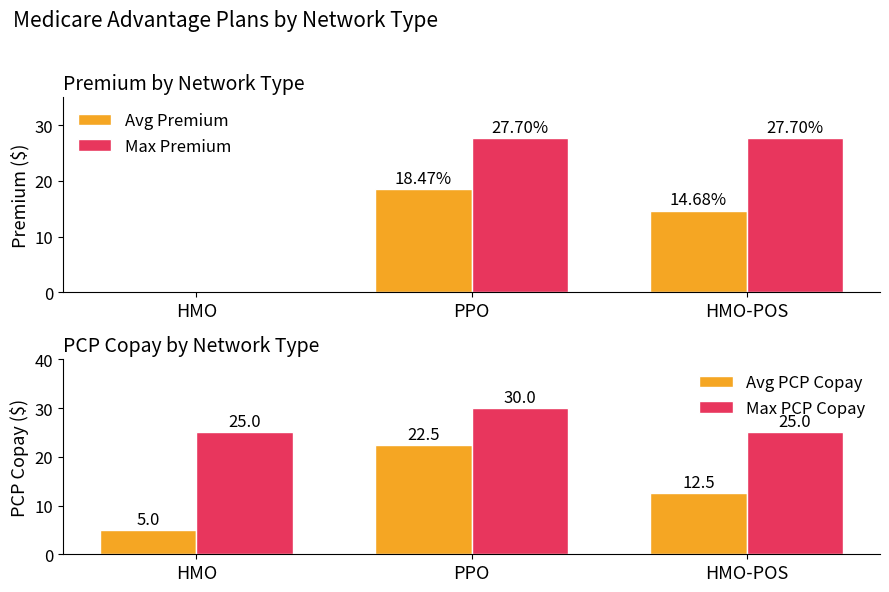

Where is Avg Premium nearest to the value 9?

HMO-POS